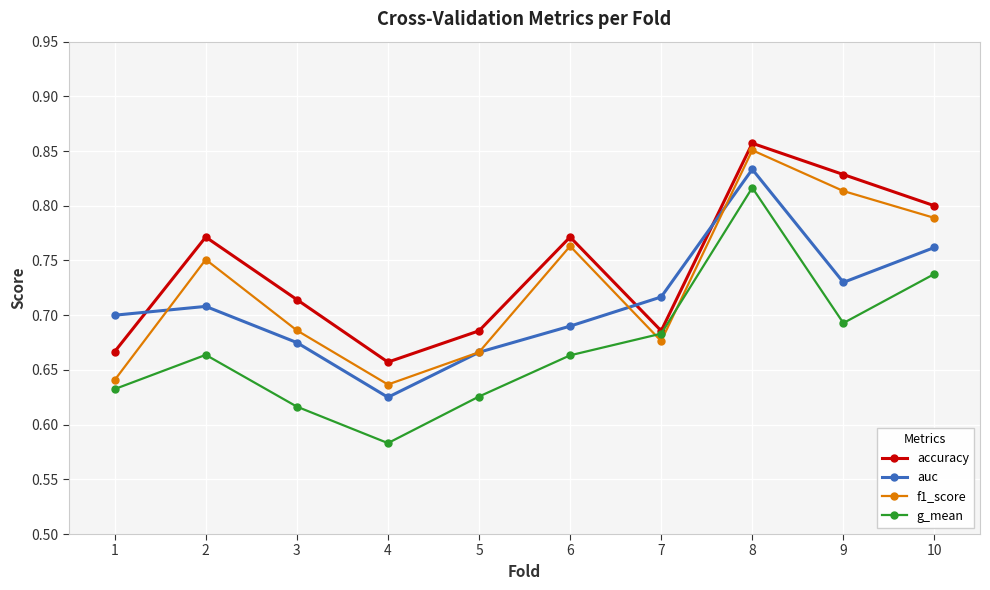

List the series in order of their overall mean, lowest first.

g_mean, auc, f1_score, accuracy